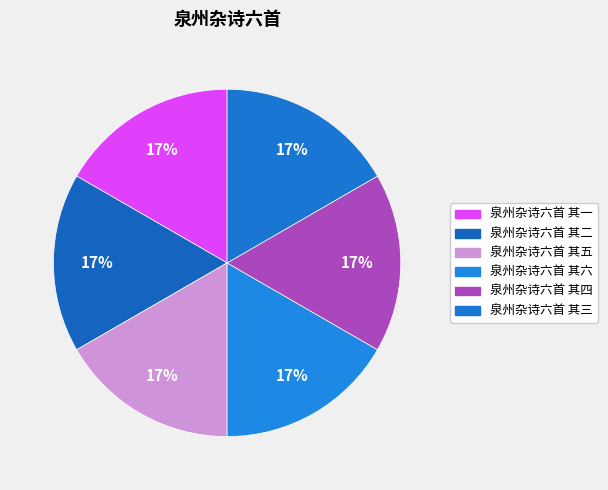

Does any single category account for the majority?

No